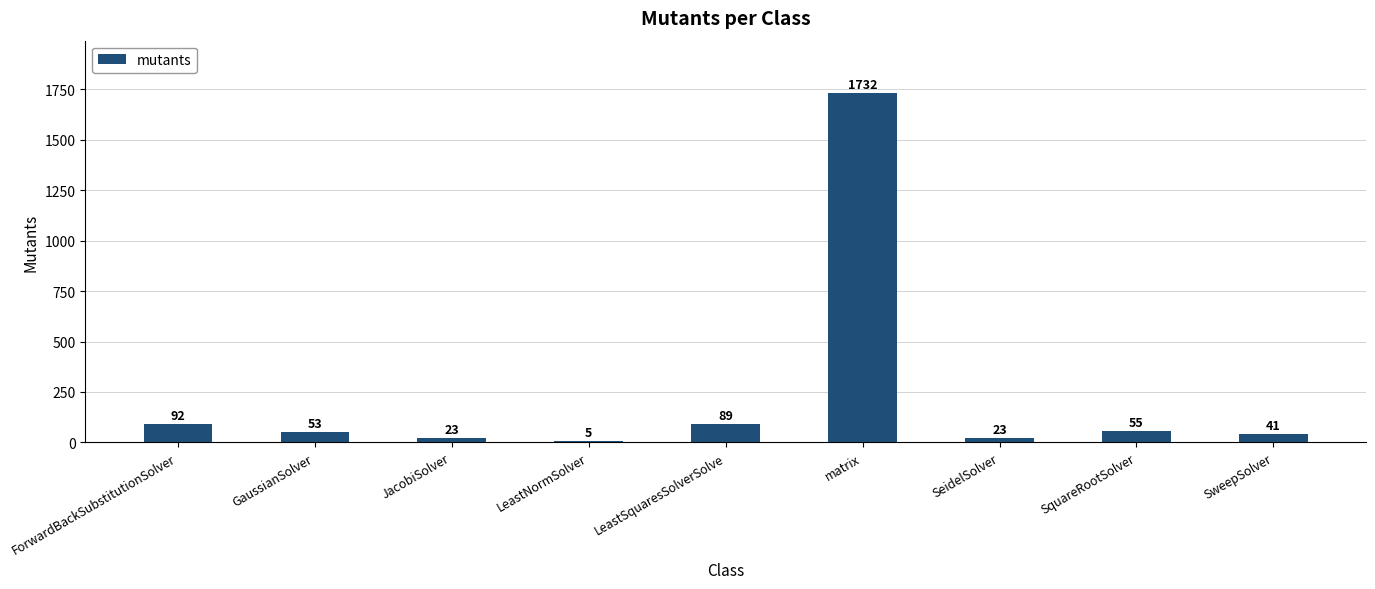

What is the difference between the values at ForwardBackSubstitutionSolver and SquareRootSolver?

37